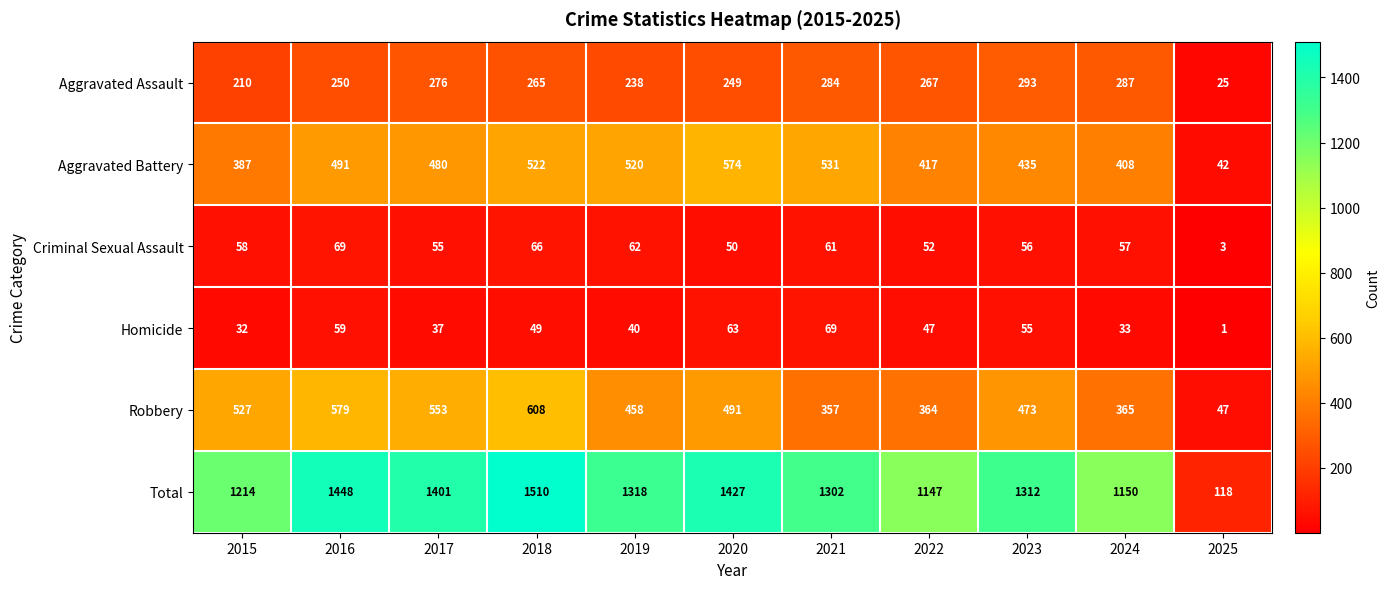

At which label does Robbery reach its peak?

2018